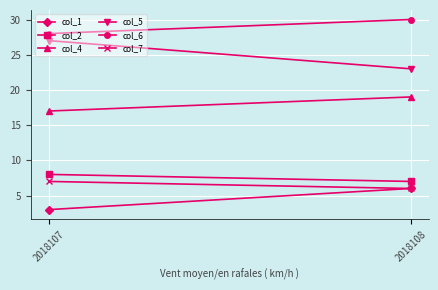

Which series has the largest total across all categories?

col_6